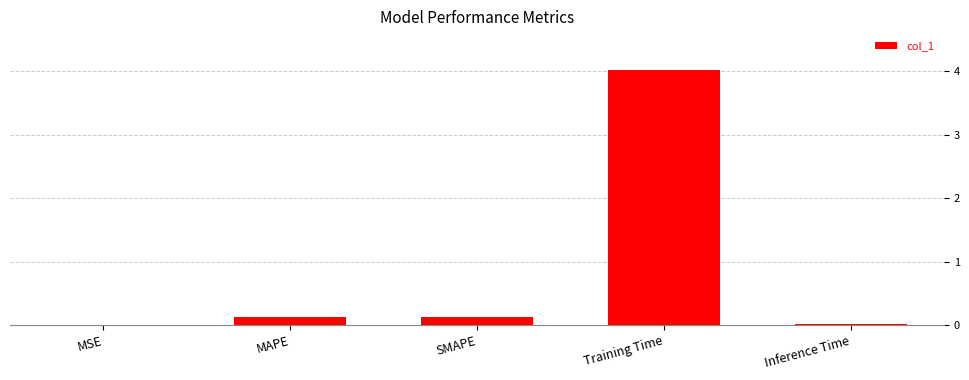

What is the sum of all values?

4.3